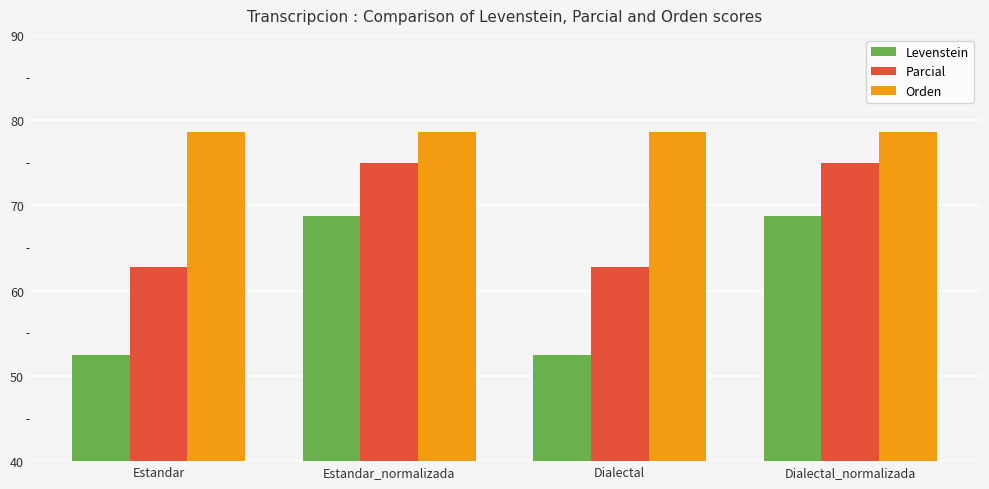

What is the highest value of the Orden series?

78.6